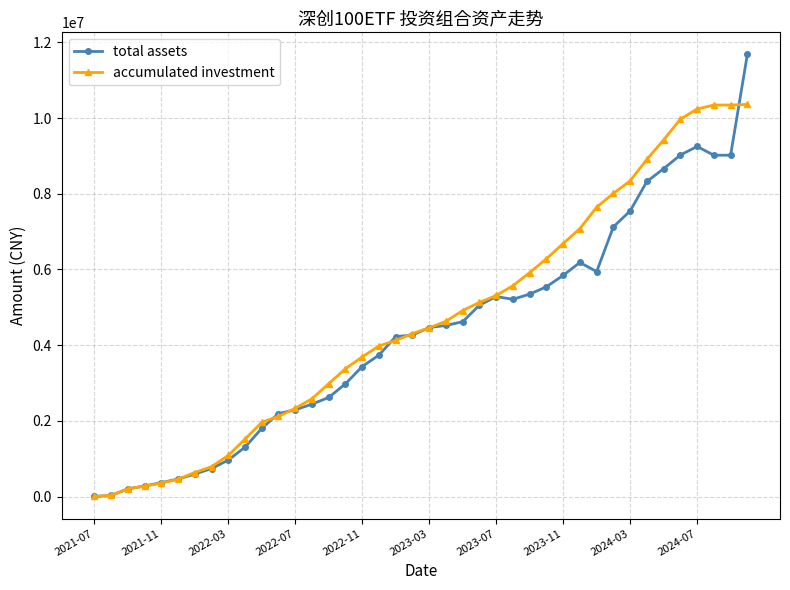

Which series has the widest spread of values?

total assets